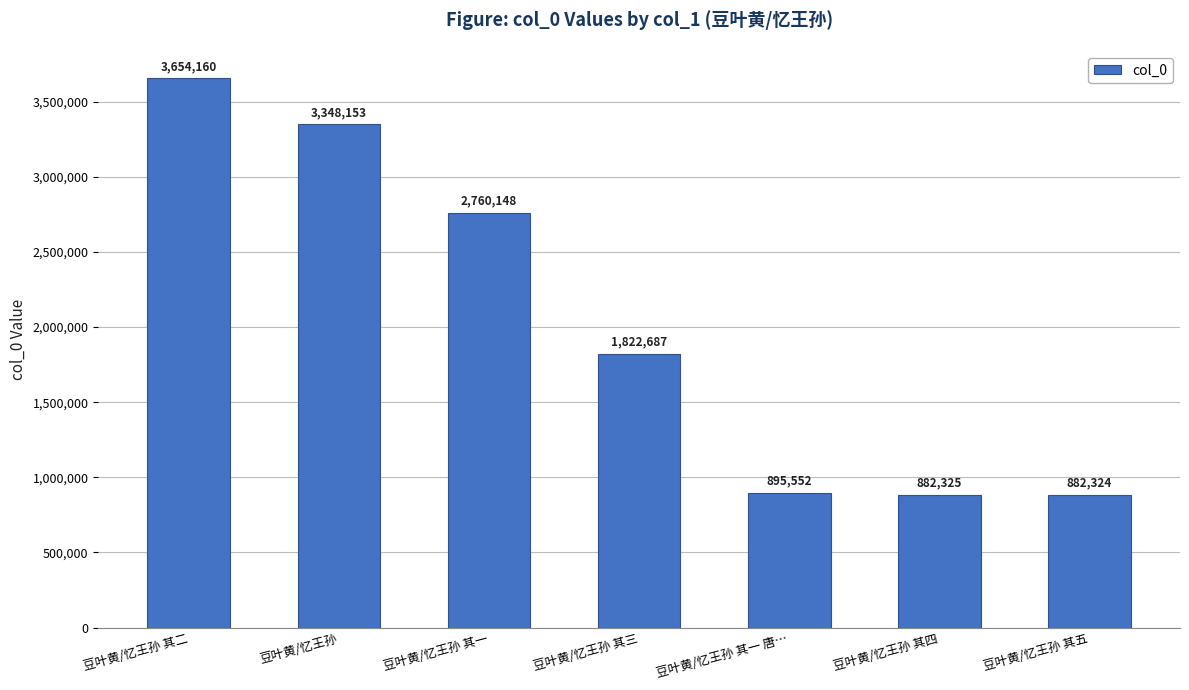

The chart shows a value of 4946320 at 豆叶黄/忆王孙 其一. True or false?

False